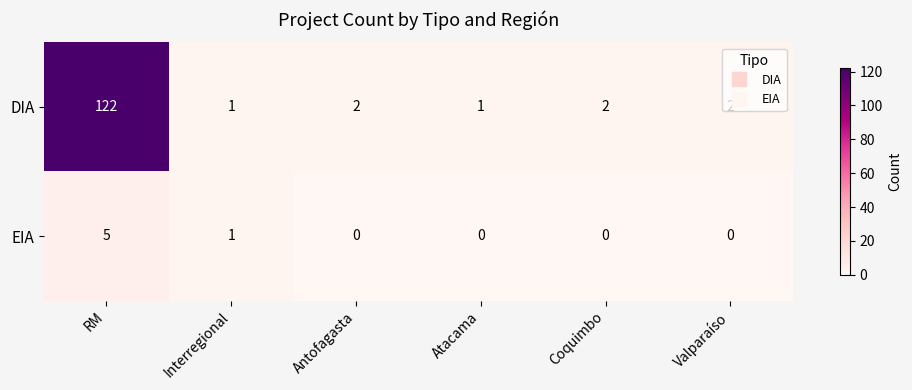

List the series in order of their peak value, highest first.

DIA, EIA